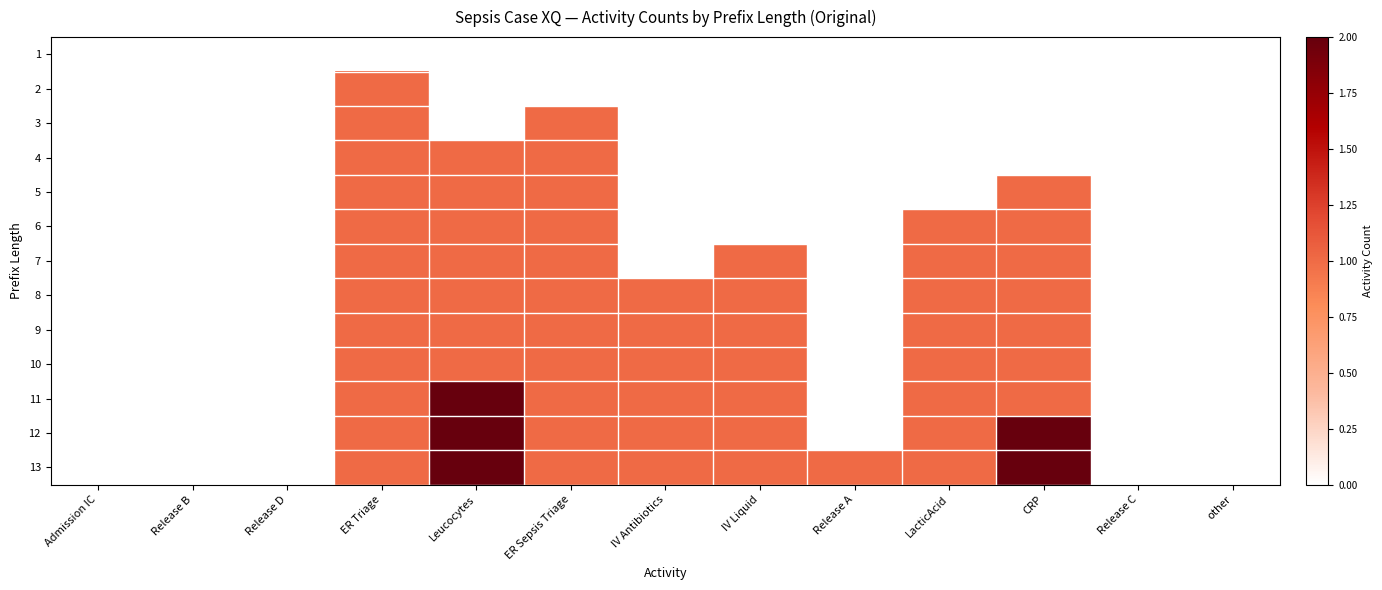

Reading right to left, what are all the values shown in this chart?

1: other=0	Release C=0	CRP=0	LacticAcid=0	Release A=0	IV Liquid=0	IV Antibiotics=0	ER Sepsis Triage=0	Leucocytes=0	ER Triage=0	Release D=0	Release B=0	Admission IC=0
2: other=0	Release C=0	CRP=0	LacticAcid=0	Release A=0	IV Liquid=0	IV Antibiotics=0	ER Sepsis Triage=0	Leucocytes=0	ER Triage=1	Release D=0	Release B=0	Admission IC=0
3: other=0	Release C=0	CRP=0	LacticAcid=0	Release A=0	IV Liquid=0	IV Antibiotics=0	ER Sepsis Triage=1	Leucocytes=0	ER Triage=1	Release D=0	Release B=0	Admission IC=0
4: other=0	Release C=0	CRP=0	LacticAcid=0	Release A=0	IV Liquid=0	IV Antibiotics=0	ER Sepsis Triage=1	Leucocytes=1	ER Triage=1	Release D=0	Release B=0	Admission IC=0
5: other=0	Release C=0	CRP=1	LacticAcid=0	Release A=0	IV Liquid=0	IV Antibiotics=0	ER Sepsis Triage=1	Leucocytes=1	ER Triage=1	Release D=0	Release B=0	Admission IC=0
6: other=0	Release C=0	CRP=1	LacticAcid=1	Release A=0	IV Liquid=0	IV Antibiotics=0	ER Sepsis Triage=1	Leucocytes=1	ER Triage=1	Release D=0	Release B=0	Admission IC=0
7: other=0	Release C=0	CRP=1	LacticAcid=1	Release A=0	IV Liquid=1	IV Antibiotics=0	ER Sepsis Triage=1	Leucocytes=1	ER Triage=1	Release D=0	Release B=0	Admission IC=0
8: other=0	Release C=0	CRP=1	LacticAcid=1	Release A=0	IV Liquid=1	IV Antibiotics=1	ER Sepsis Triage=1	Leucocytes=1	ER Triage=1	Release D=0	Release B=0	Admission IC=0
9: other=0	Release C=0	CRP=1	LacticAcid=1	Release A=0	IV Liquid=1	IV Antibiotics=1	ER Sepsis Triage=1	Leucocytes=1	ER Triage=1	Release D=0	Release B=0	Admission IC=0
10: other=0	Release C=0	CRP=1	LacticAcid=1	Release A=0	IV Liquid=1	IV Antibiotics=1	ER Sepsis Triage=1	Leucocytes=1	ER Triage=1	Release D=0	Release B=0	Admission IC=0
11: other=0	Release C=0	CRP=1	LacticAcid=1	Release A=0	IV Liquid=1	IV Antibiotics=1	ER Sepsis Triage=1	Leucocytes=2	ER Triage=1	Release D=0	Release B=0	Admission IC=0
12: other=0	Release C=0	CRP=2	LacticAcid=1	Release A=0	IV Liquid=1	IV Antibiotics=1	ER Sepsis Triage=1	Leucocytes=2	ER Triage=1	Release D=0	Release B=0	Admission IC=0
13: other=0	Release C=0	CRP=2	LacticAcid=1	Release A=1	IV Liquid=1	IV Antibiotics=1	ER Sepsis Triage=1	Leucocytes=2	ER Triage=1	Release D=0	Release B=0	Admission IC=0